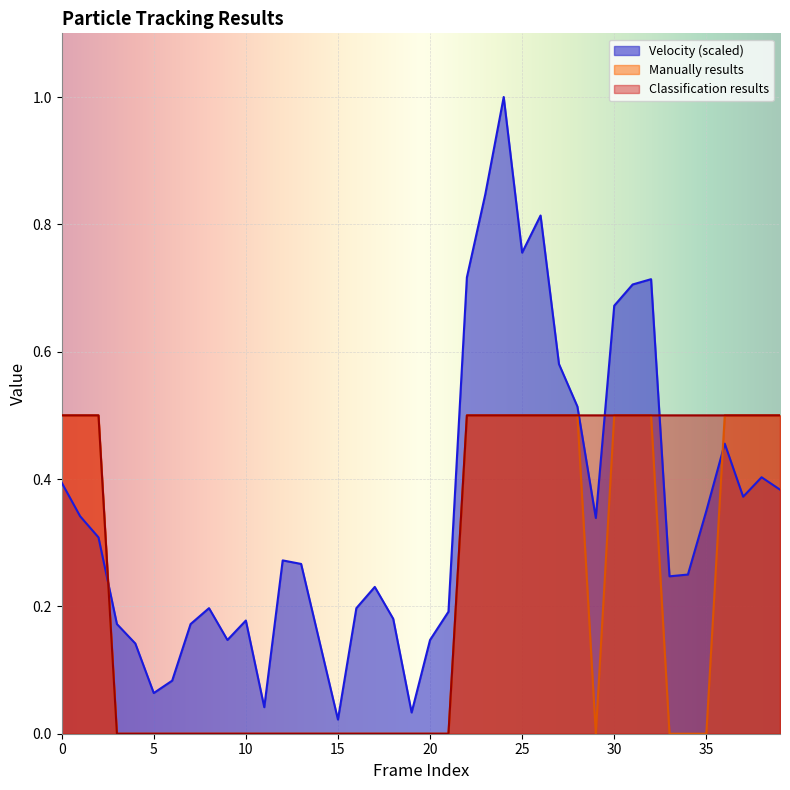

At which category is the sum across all series the highest?

24